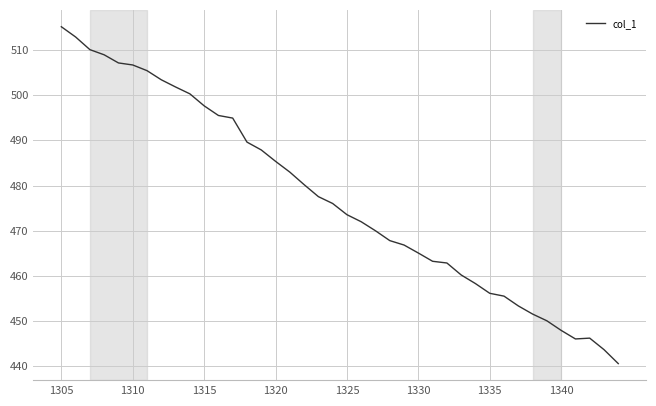

What is the smallest value displayed?

440.6